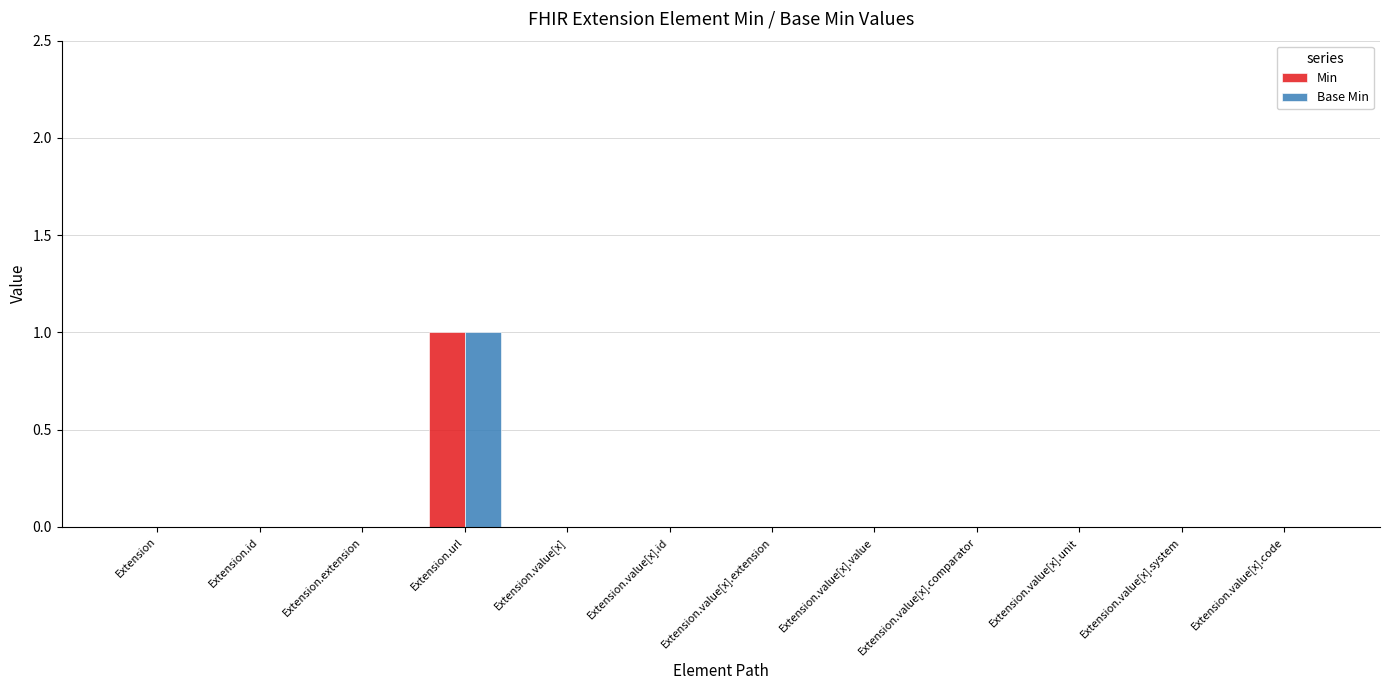

True or false: Min has a value of 0 at Extension.value[x].code.

True